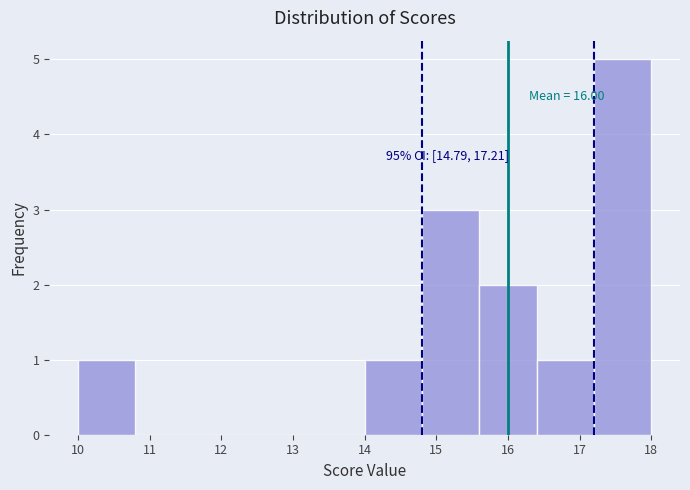

Which range on the x-axis has the tallest bar?

17.2 to 18.0